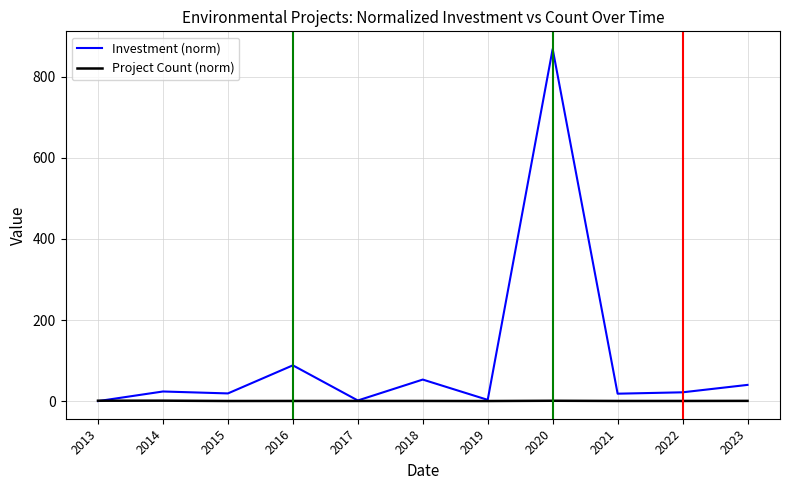

In Investment (norm), how many points are higher than both neighbors (excluding endpoints)?

4